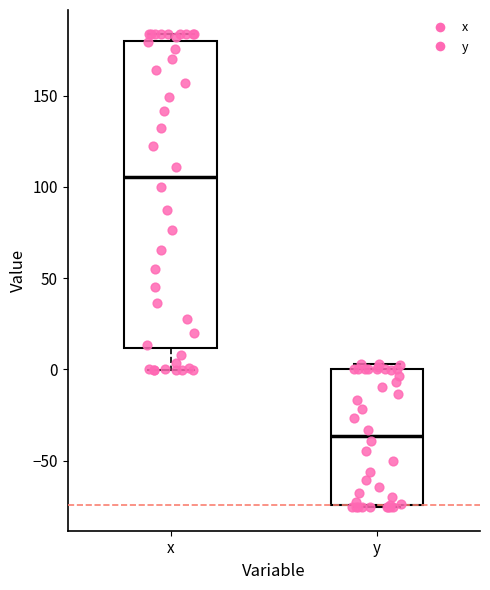

Reading left to right, transcribe this box plot: for each box, give where its median line is, the range the box spans, and where its two whiskers end, as read against the y-axis. The values are not printed on the chart, so give them approximately, as read against the axis.

x: median 105, box 10 to 180, whiskers 0 to 185
y: median -35, box -75 to 0, whiskers -75 to 5